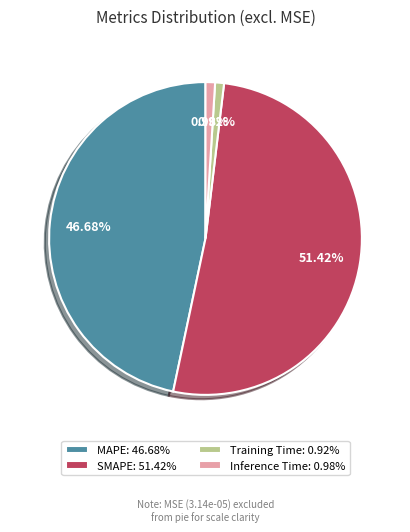

Is the sum of SMAPE: 51.42% and MAPE: 46.68% greater than half?

Yes